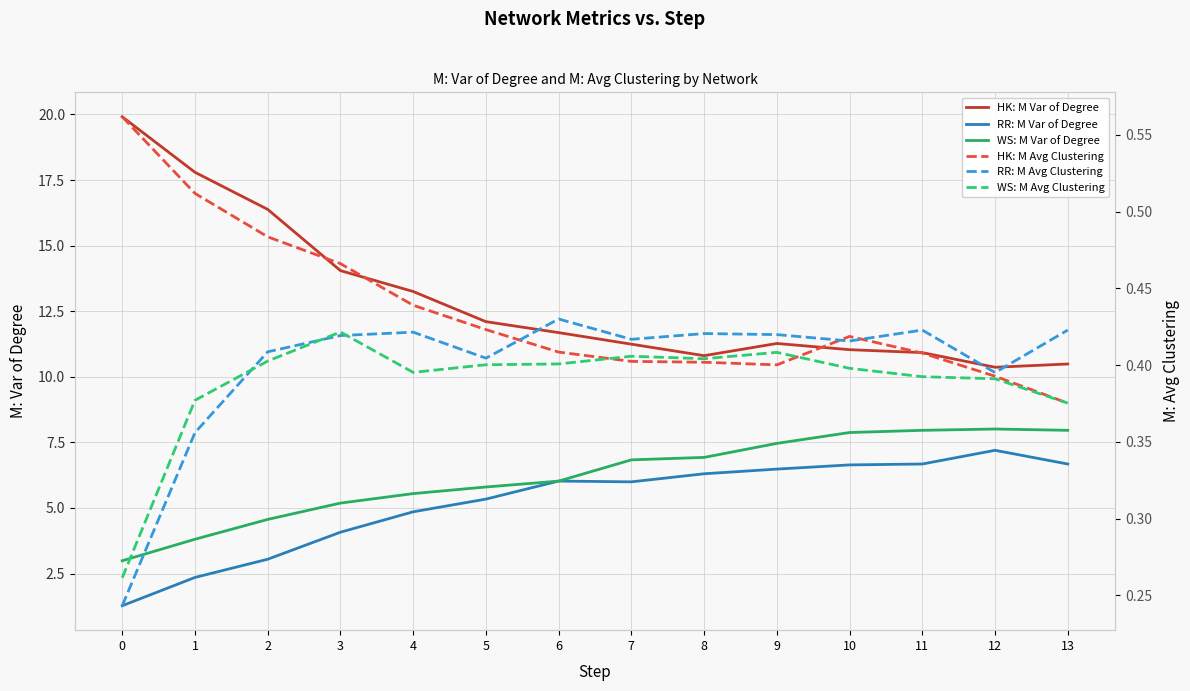

Reading left to right, what are all the values shown in this chart?

HK: M Var of Degree: 19.9	17.8	16.4	14.0	13.3	12.1	11.7	11.2	10.8	11.3	11.0	10.9	10.4	10.5
RR: M Var of Degree: 1.3	2.4	3.0	4.1	4.9	5.3	6.0	6.0	6.3	6.5	6.6	6.7	7.2	6.7
WS: M Var of Degree: 3.0	3.8	4.6	5.2	5.5	5.8	6.0	6.8	6.9	7.5	7.9	8.0	8.0	8.0
HK: M Avg Clustering: 0.6	0.5	0.5	0.5	0.4	0.4	0.4	0.4	0.4	0.4	0.4	0.4	0.4	0.4
RR: M Avg Clustering: 0.2	0.4	0.4	0.4	0.4	0.4	0.4	0.4	0.4	0.4	0.4	0.4	0.4	0.4
WS: M Avg Clustering: 0.3	0.4	0.4	0.4	0.4	0.4	0.4	0.4	0.4	0.4	0.4	0.4	0.4	0.4